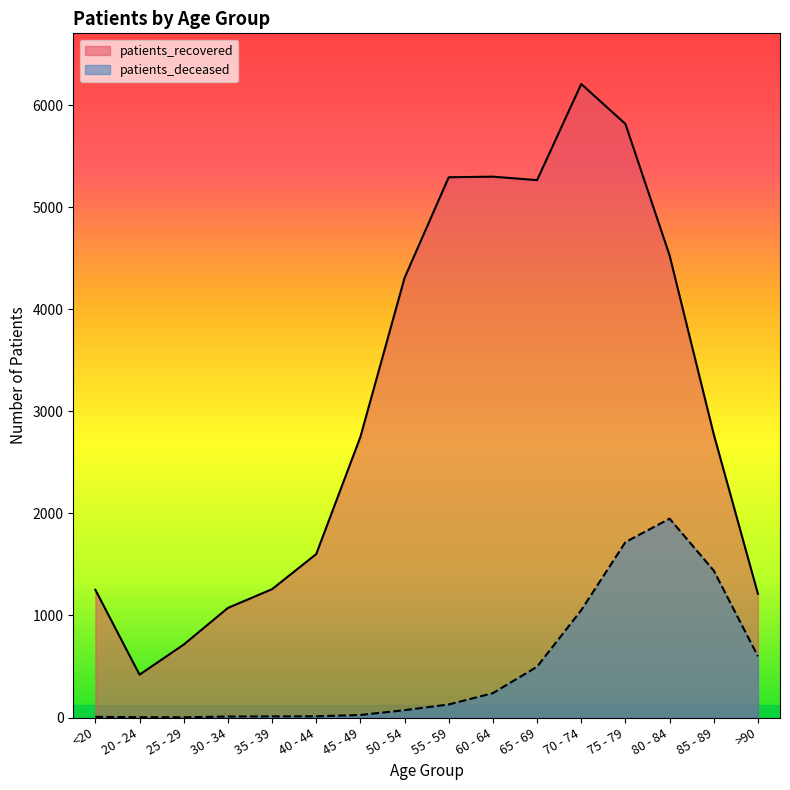

Reading right to left, extract all data points from this chart.

patients_recovered: 1213	2776	4530	5818	6209	5267	5301	5295	4309	2750	1602	1258	1074	715	420	1252
patients_deceased: 600	1440	1949	1719	1052	498	239	128	72	25	12	11	10	2	3	7